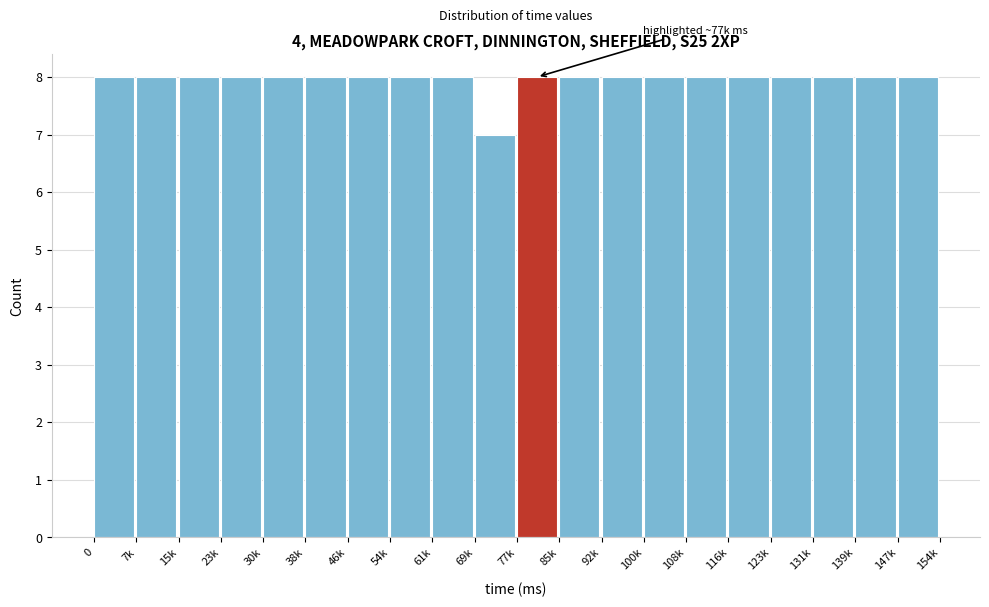

Reading left to right, list all the values displayed in this chart.

8	8	8	8	8	8	8	8	8	7	8	8	8	8	8	8	8	8	8	8